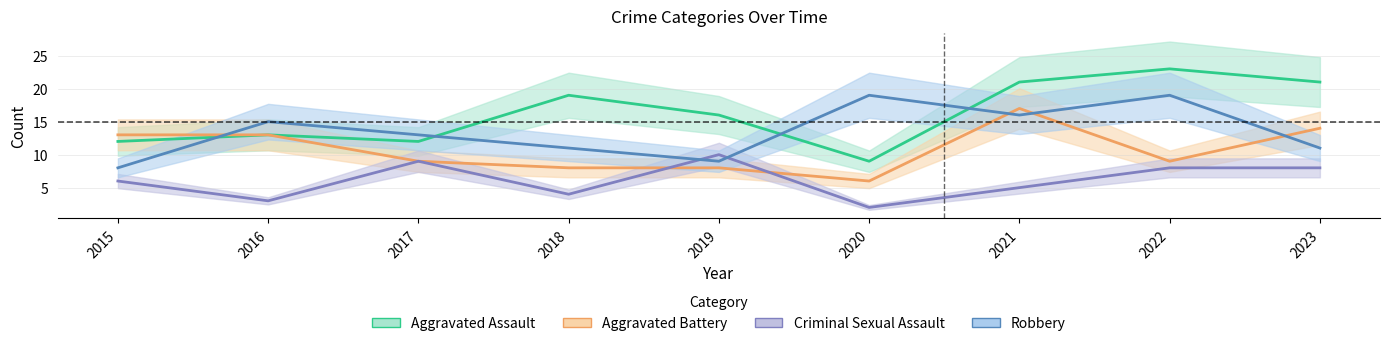

How many interior local peaks does the Aggravated Battery series have?

1